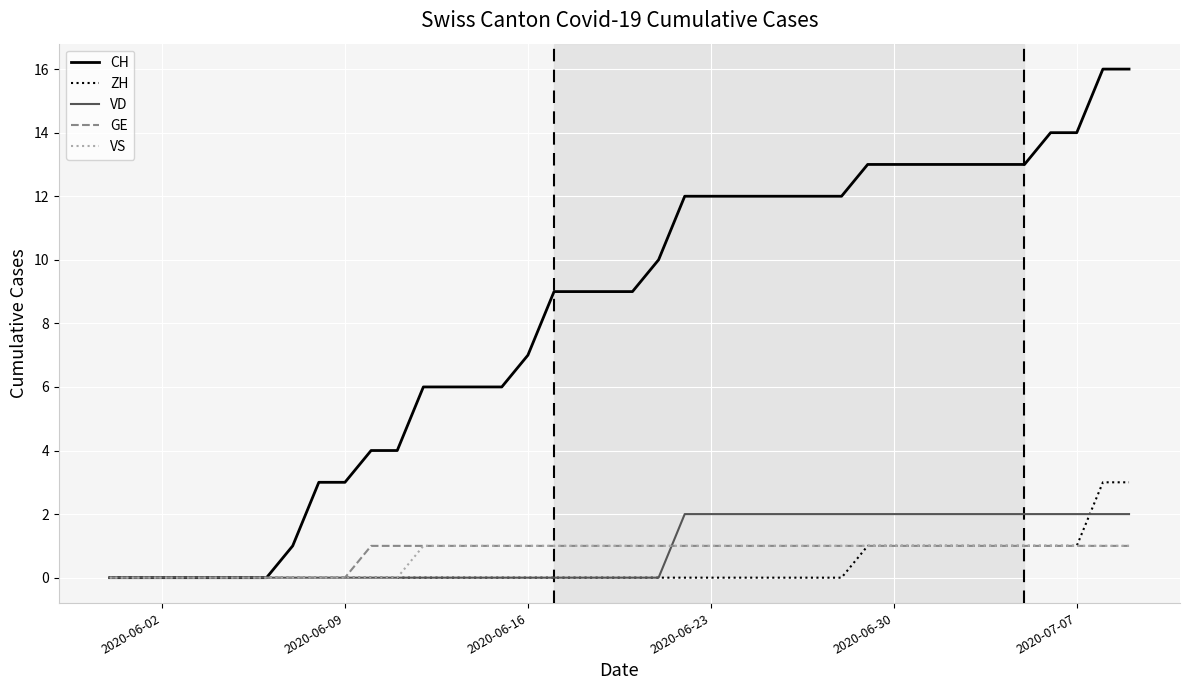

Which series has the largest range (max minus min)?

CH